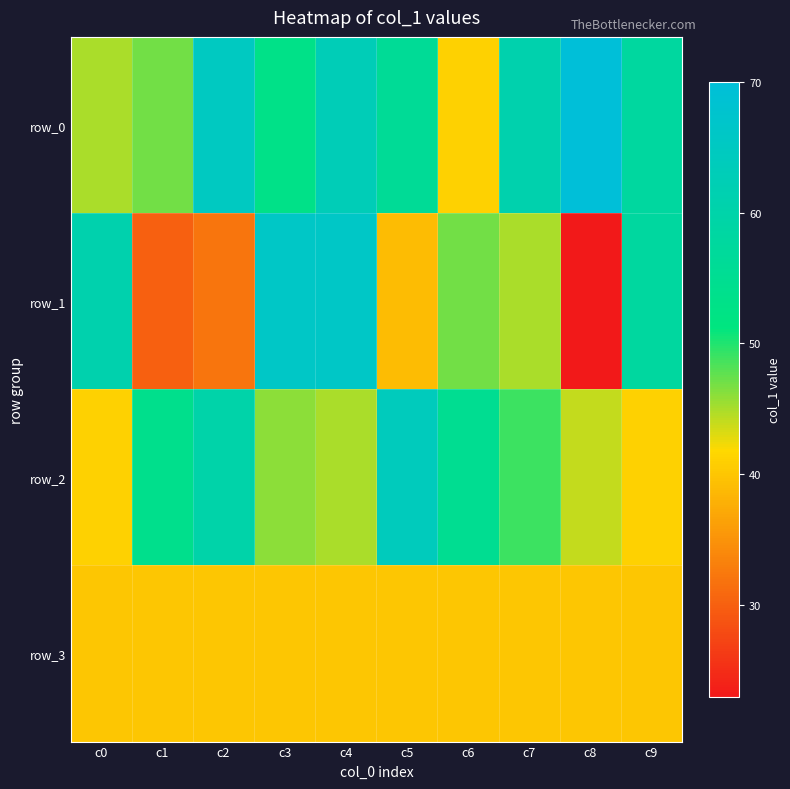

At which category is the sum across all series the highest?

c4